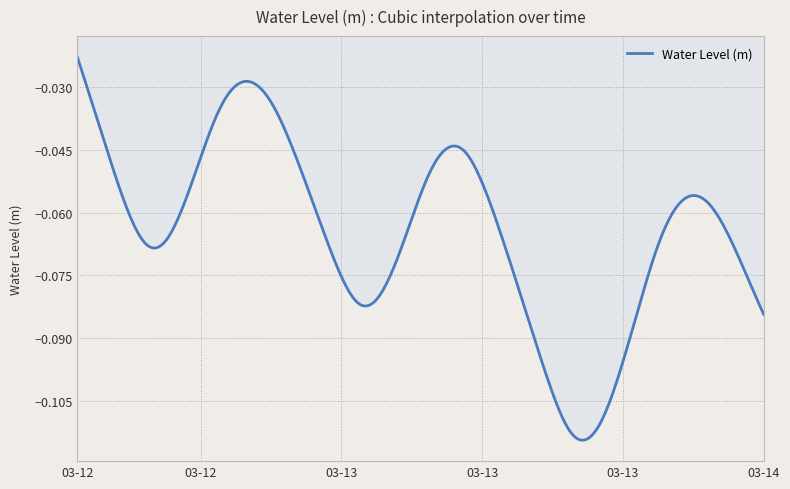

Does the chart display data point markers on the line(s)?

No